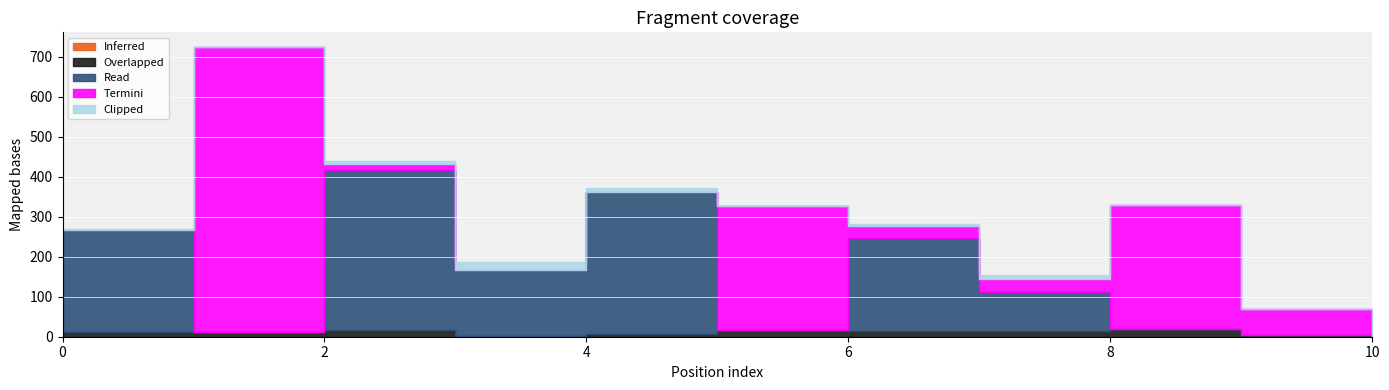

What is the sum of the Read values at 1 and 4?

355.1